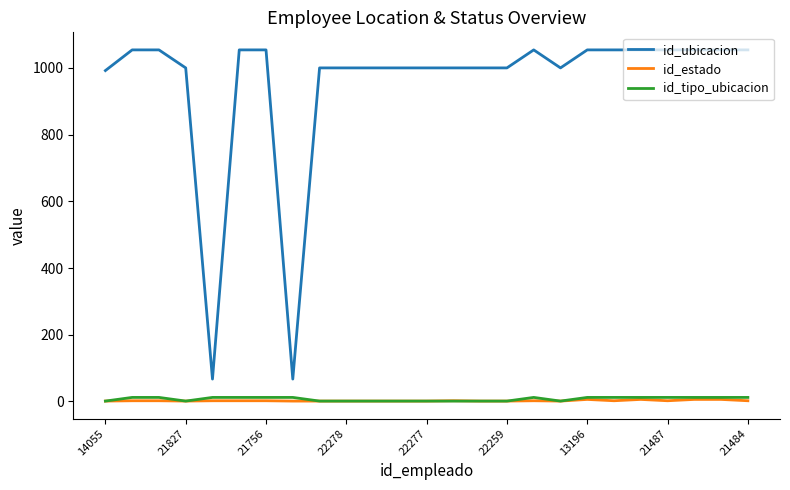

Which series has the largest total across all categories?

id_ubicacion